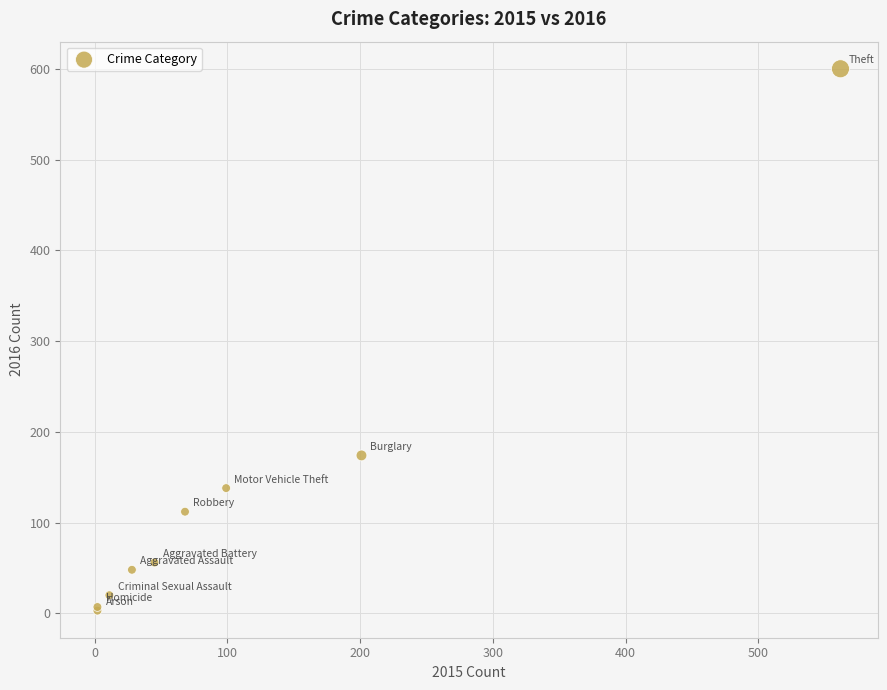

What Y value in the scatter plot is closest to 301?

174